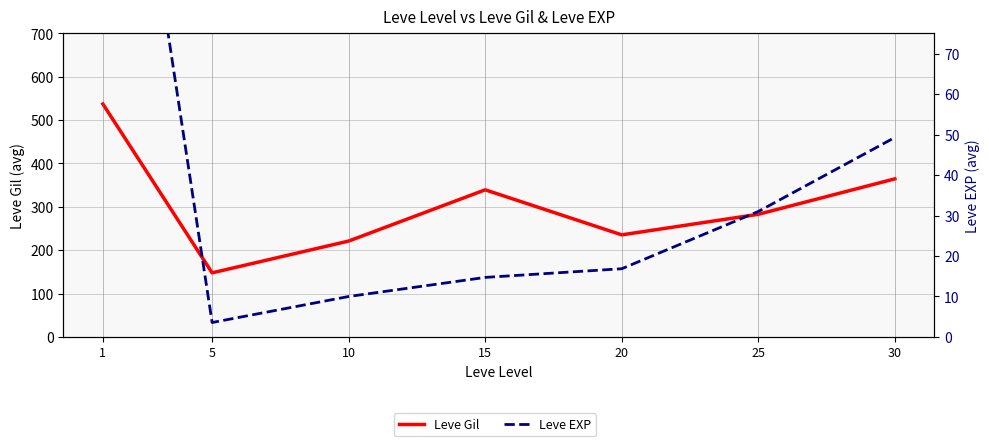

In Leve Gil, how many points are lower than both neighbors (excluding endpoints)?

2